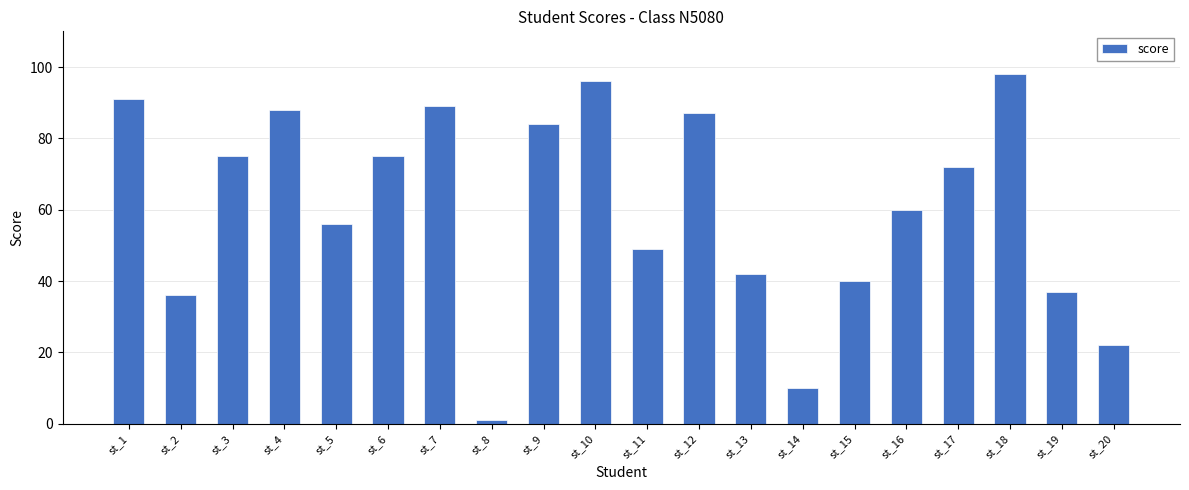

How many data points does each series have?

20